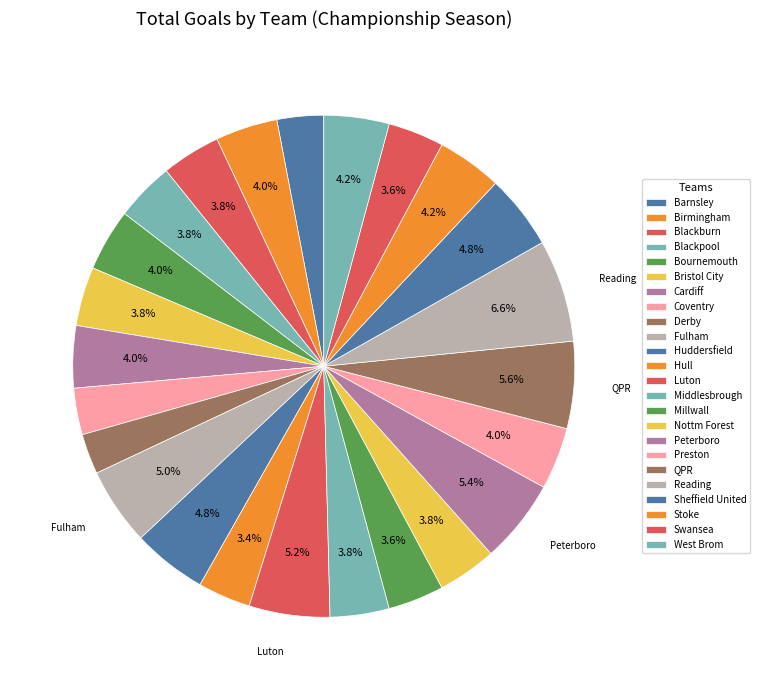

True or false: Fulham accounts for 5% of the total.

True